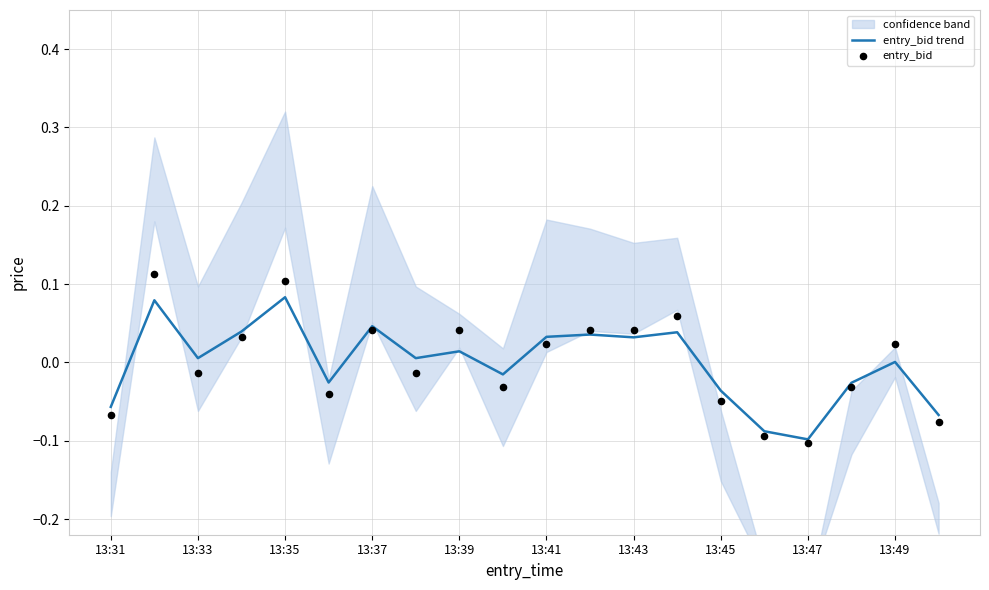

At how many categories does at least one series exceed 0?

12